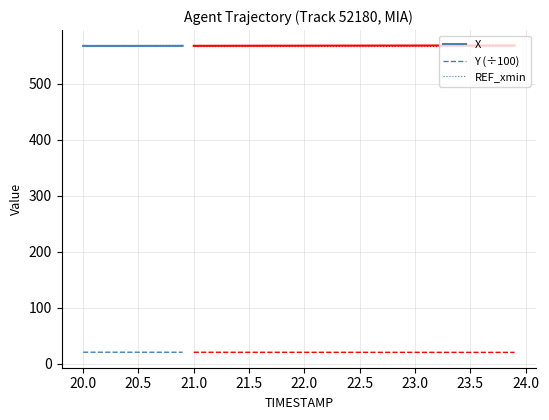

What are all the series names shown in the legend?

X, Y (÷100), REF_xmin